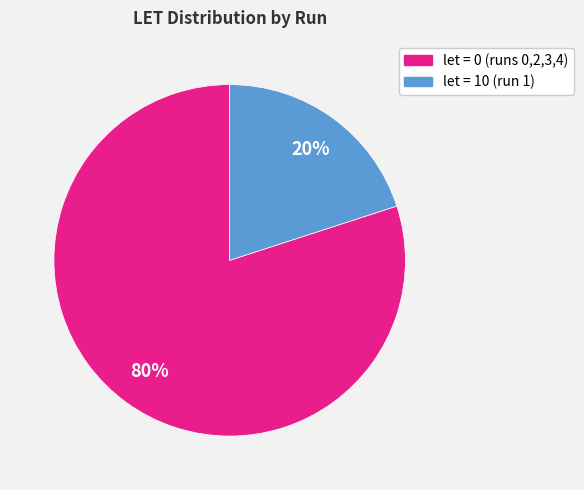

To the nearest percent, what is the difference between the largest and smallest slice percentages?

60%